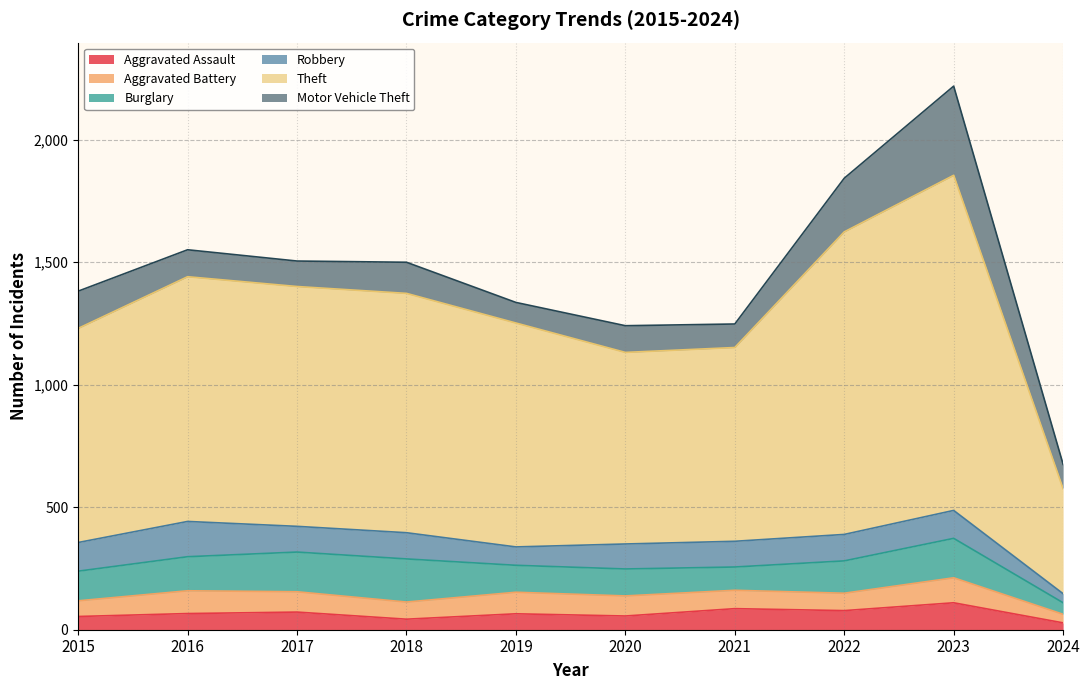

Reading left to right, extract all data points from this chart.

Aggravated Assault: 54	66	72	43	65	56	86	78	110	28
Aggravated Battery: 64	93	83	70	88	82	75	71	102	35
Burglary: 121	139	162	176	110	110	95	132	161	47
Robbery: 117	144	105	107	75	102	105	108	114	37
Theft: 874	999	979	977	914	782	791	1235	1368	428
Motor Vehicle Theft: 152	110	104	127	84	109	96	219	364	100